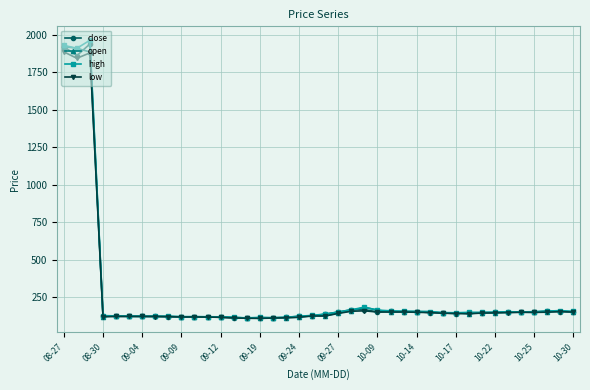

At how many categories does at least one series exceed 903?

3